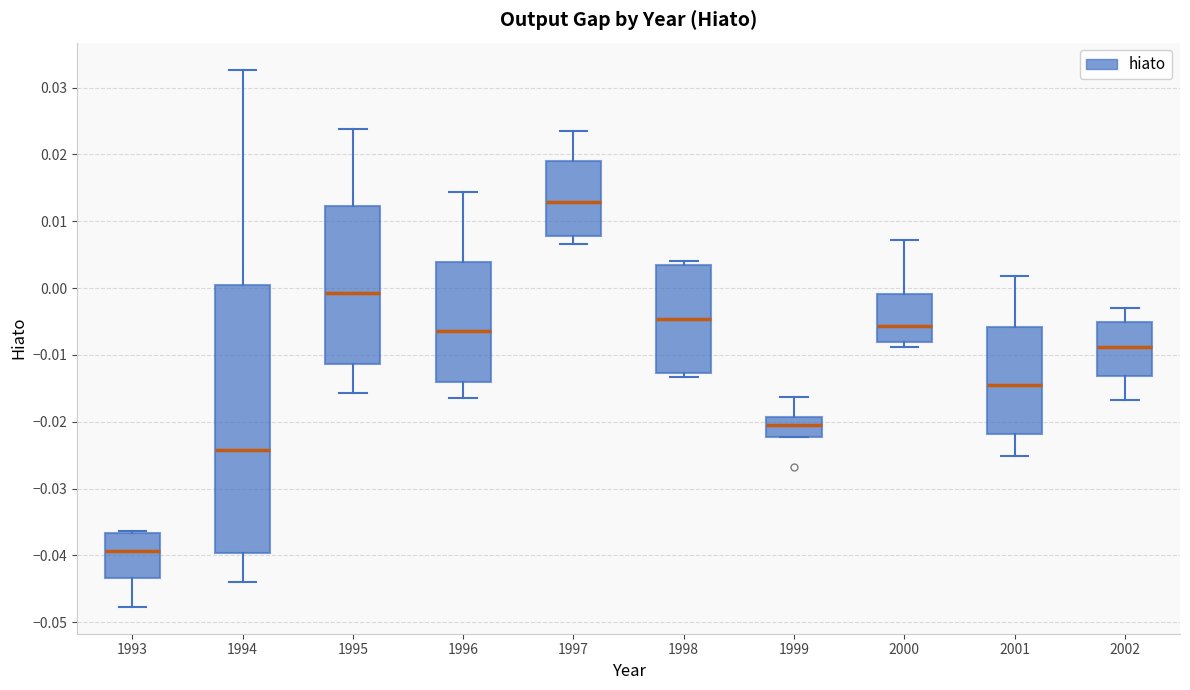

Reading left to right, read every box against the y-axis: the position of its median line, the range the box covers, and the ends of its whiskers. The values are not printed on the chart, so give them approximately, as read against the axis.

1993: median -0.039, box -0.043 to -0.037, whiskers -0.048 to -0.036
1994: median -0.024, box -0.040 to 0.000, whiskers -0.044 to 0.033
1995: median -0.001, box -0.011 to 0.012, whiskers -0.016 to 0.024
1996: median -0.006, box -0.014 to 0.004, whiskers -0.016 to 0.014
1997: median 0.013, box 0.008 to 0.019, whiskers 0.007 to 0.024
1998: median -0.005, box -0.013 to 0.003, whiskers -0.013 (just below the box's lower edge) to 0.004
1999: median -0.020, box -0.022 to -0.019, whiskers -0.022 to -0.016
2000: median -0.006, box -0.008 to -0.001, whiskers -0.009 to 0.007
2001: median -0.015, box -0.022 to -0.006, whiskers -0.025 to 0.002
2002: median -0.009, box -0.013 to -0.005, whiskers -0.017 to -0.003